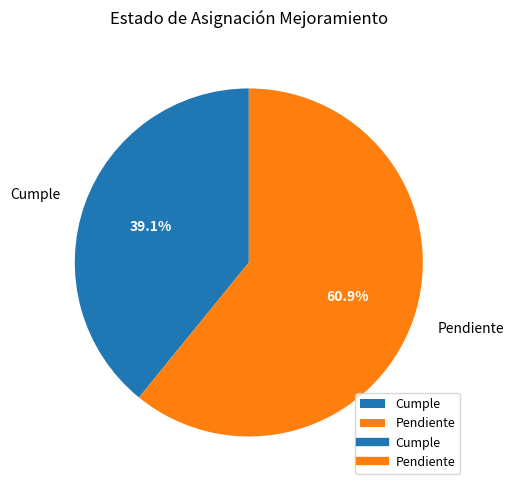

What is the largest slice in the pie chart?

Pendiente